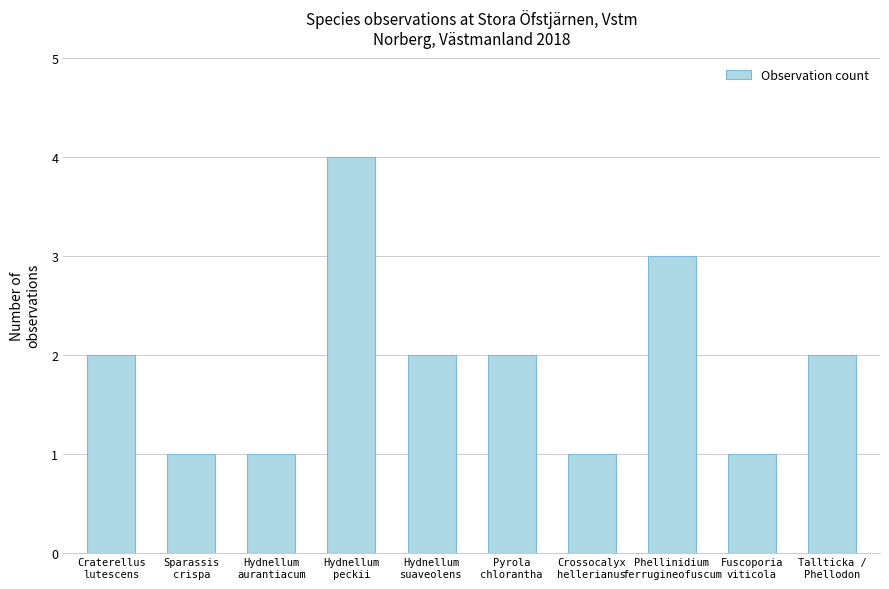

What is the maximum value shown in the chart?

4